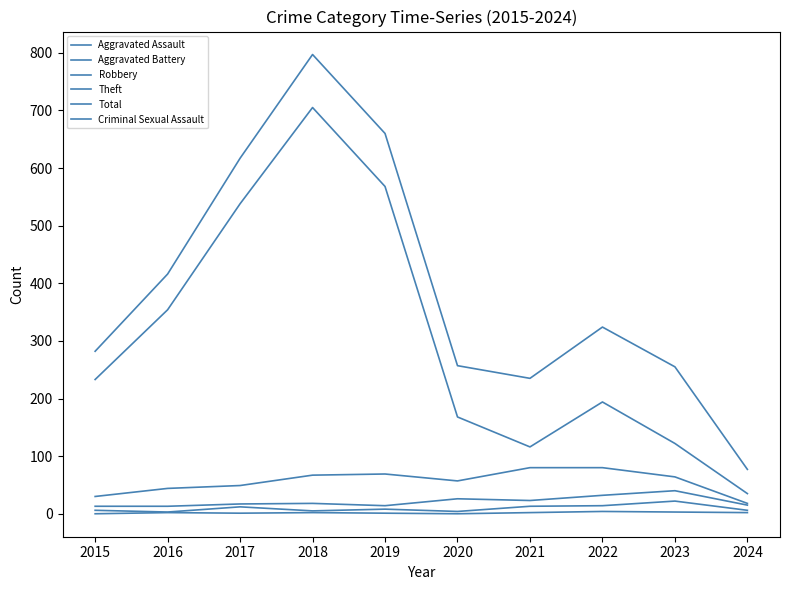

How many lines are shown in the chart?

6